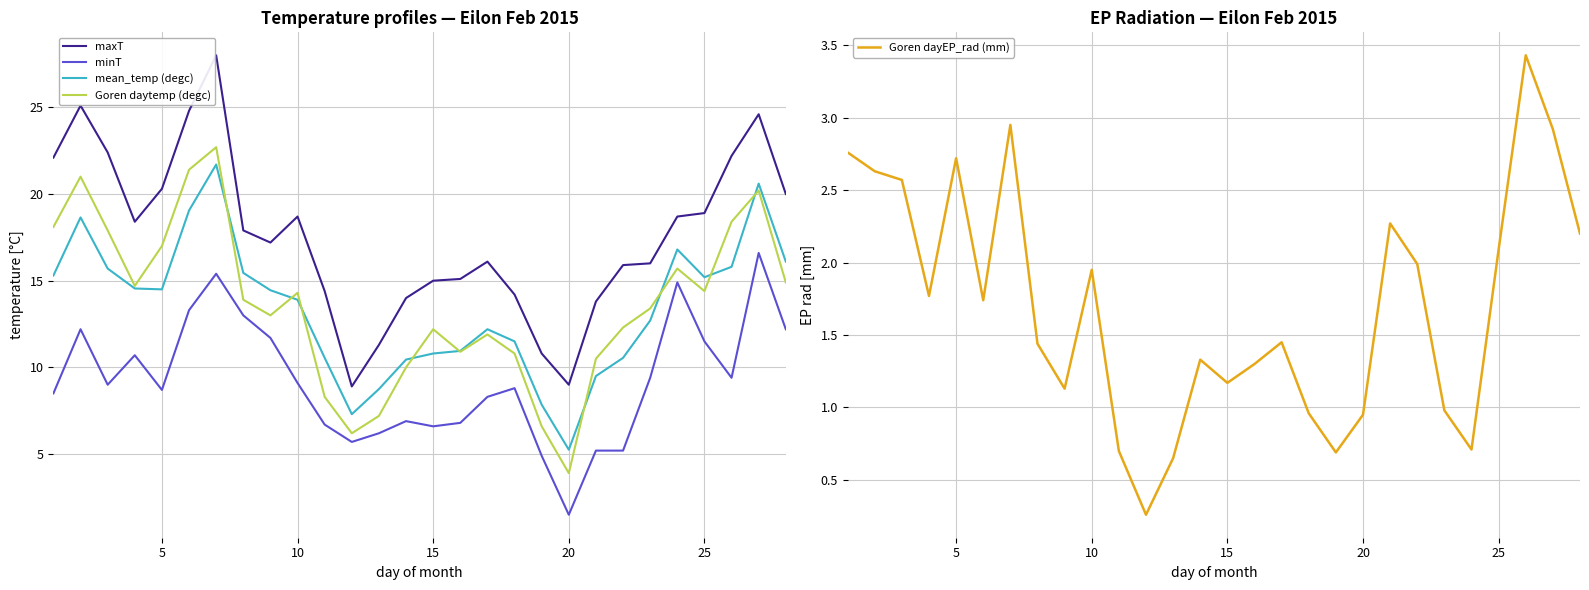

True or false: minT and maxT cross at least once.

False